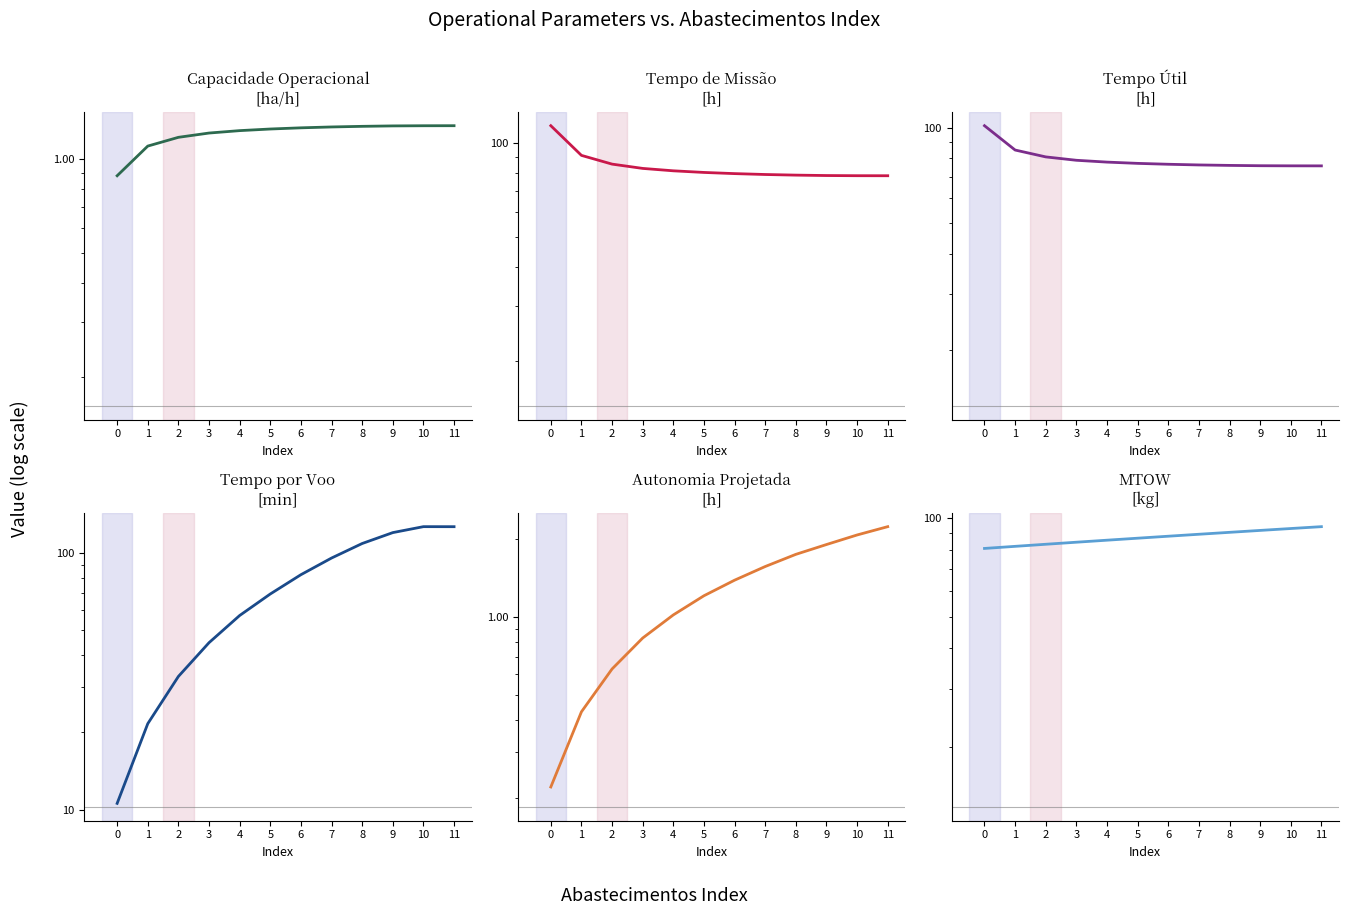

How many values in the Tempo util [h] series are below 77?

6